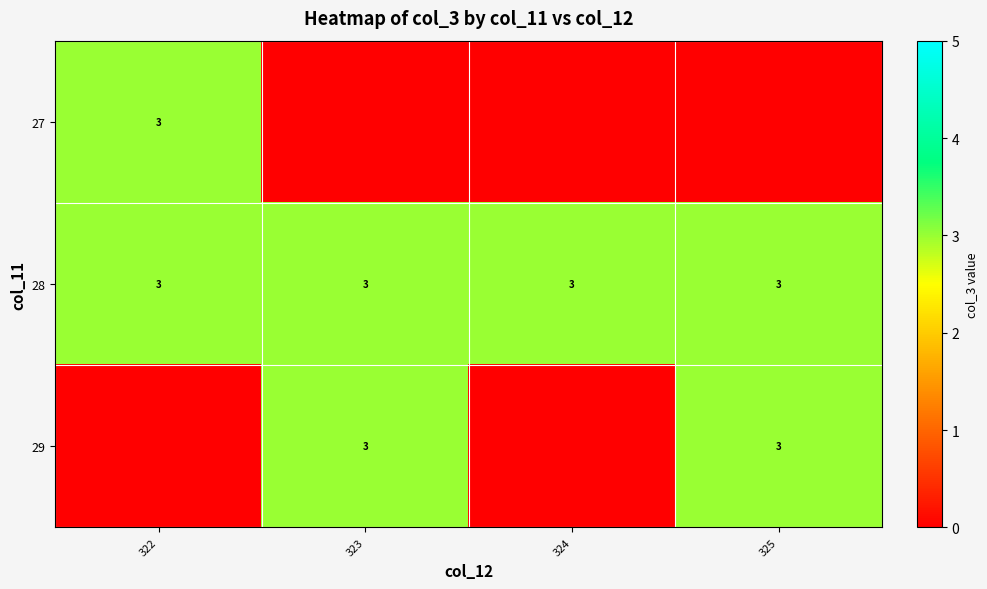

The 28 series shows 3 at 323. True or false?

True